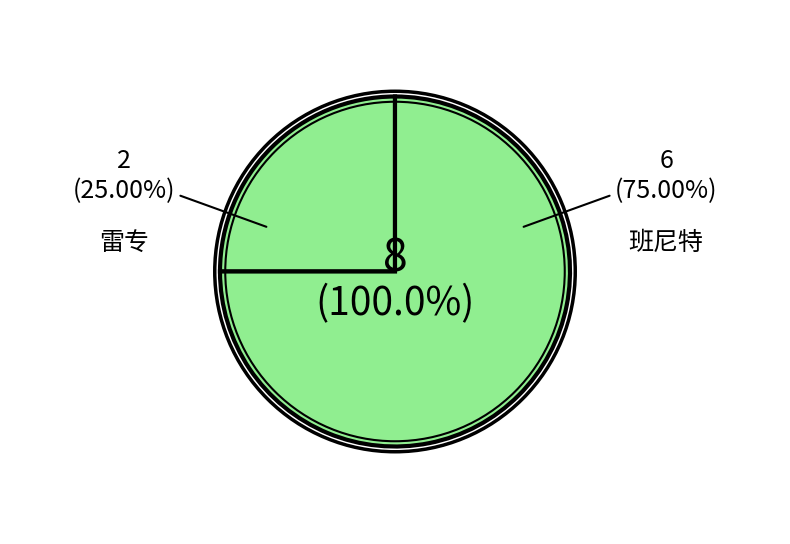

How many slices are in this pie chart?

2